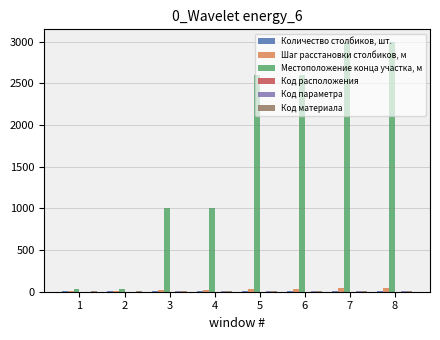

The value of Местоположение конца участка, м at 5 is 1790. True or false?

False